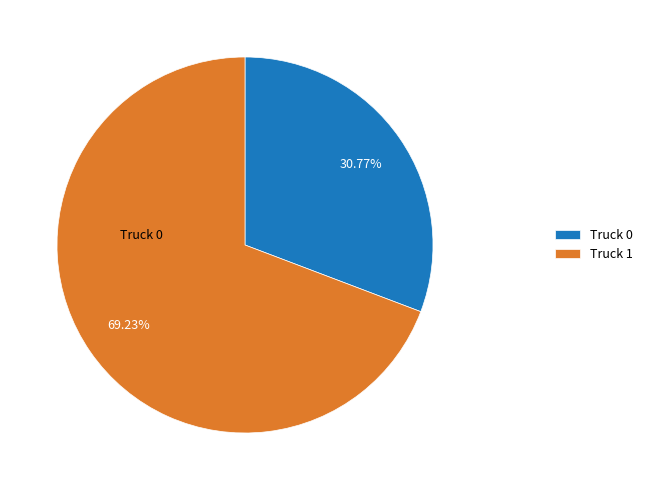

Which has a higher value, Truck 1 or Truck 0?

Truck 1